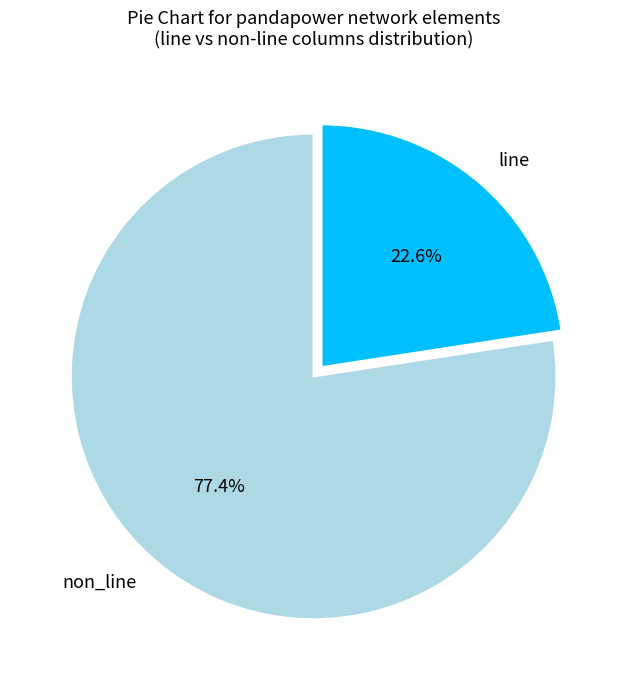

Which slice represents more than half of the pie?

non_line